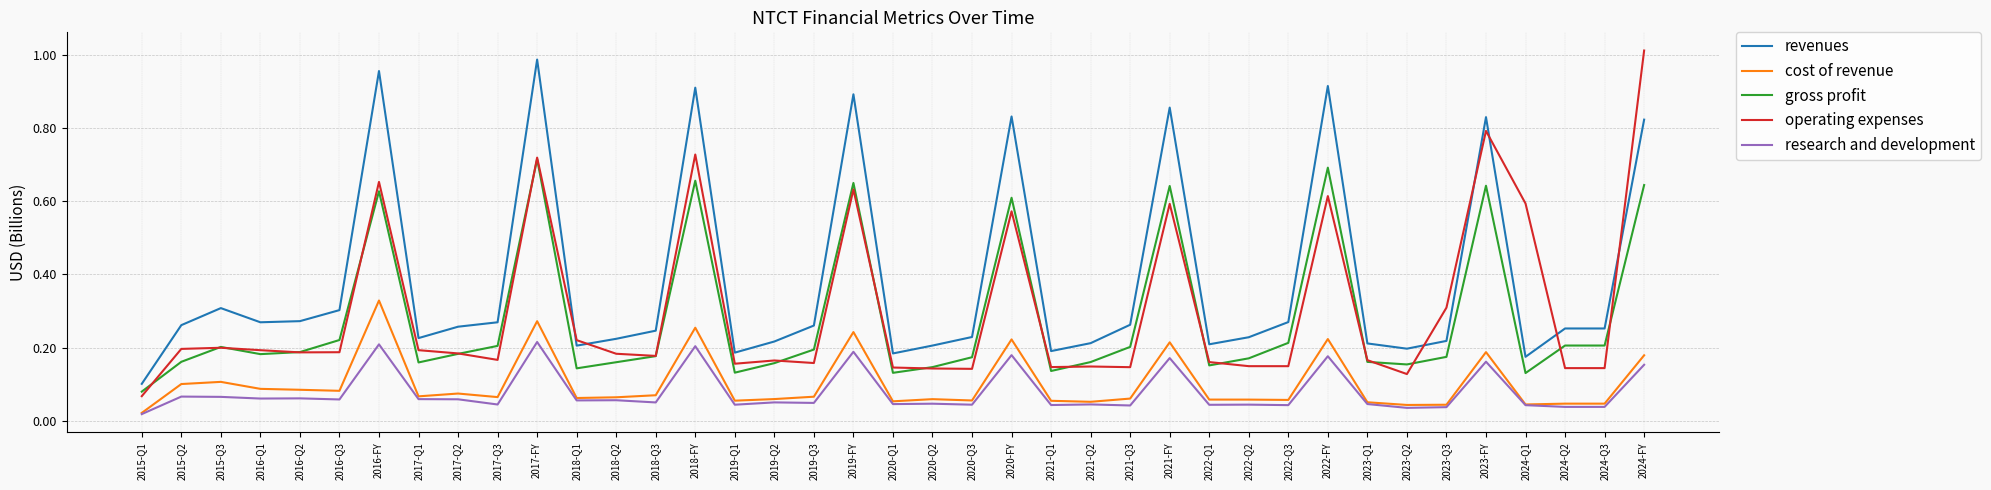

Rank the series at 2018-FY from lowest to highest value.

research and development, cost of revenue, gross profit, operating expenses, revenues